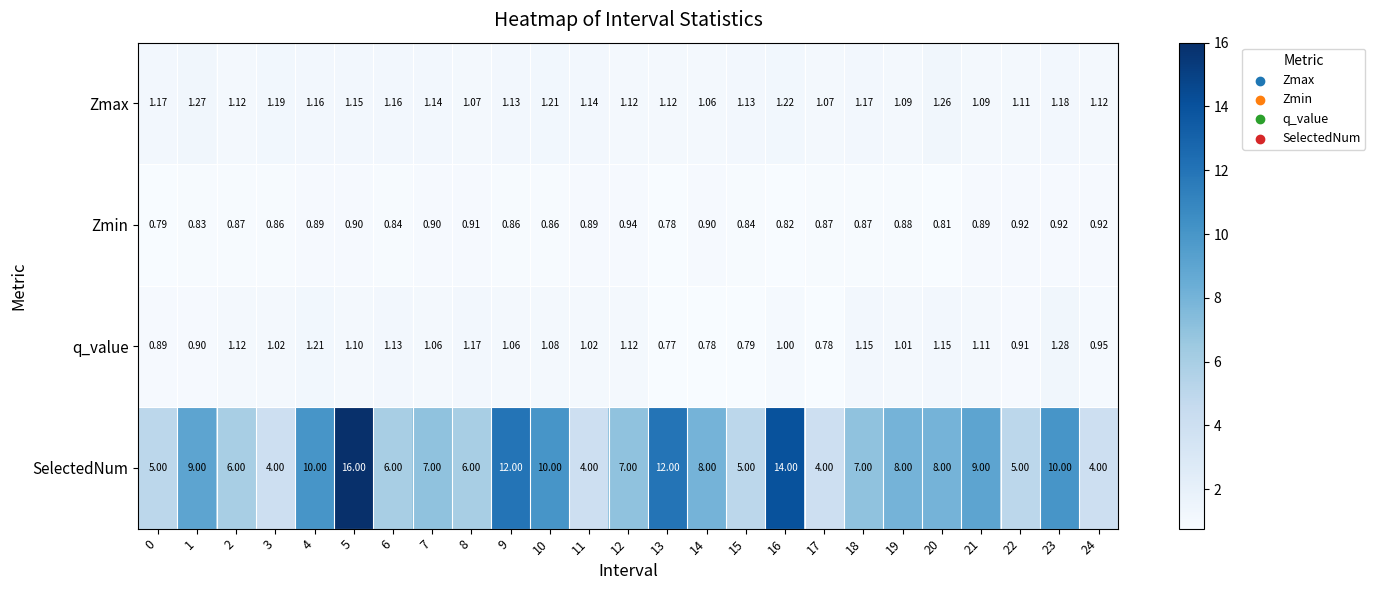

Count the number of data series in this chart.

4